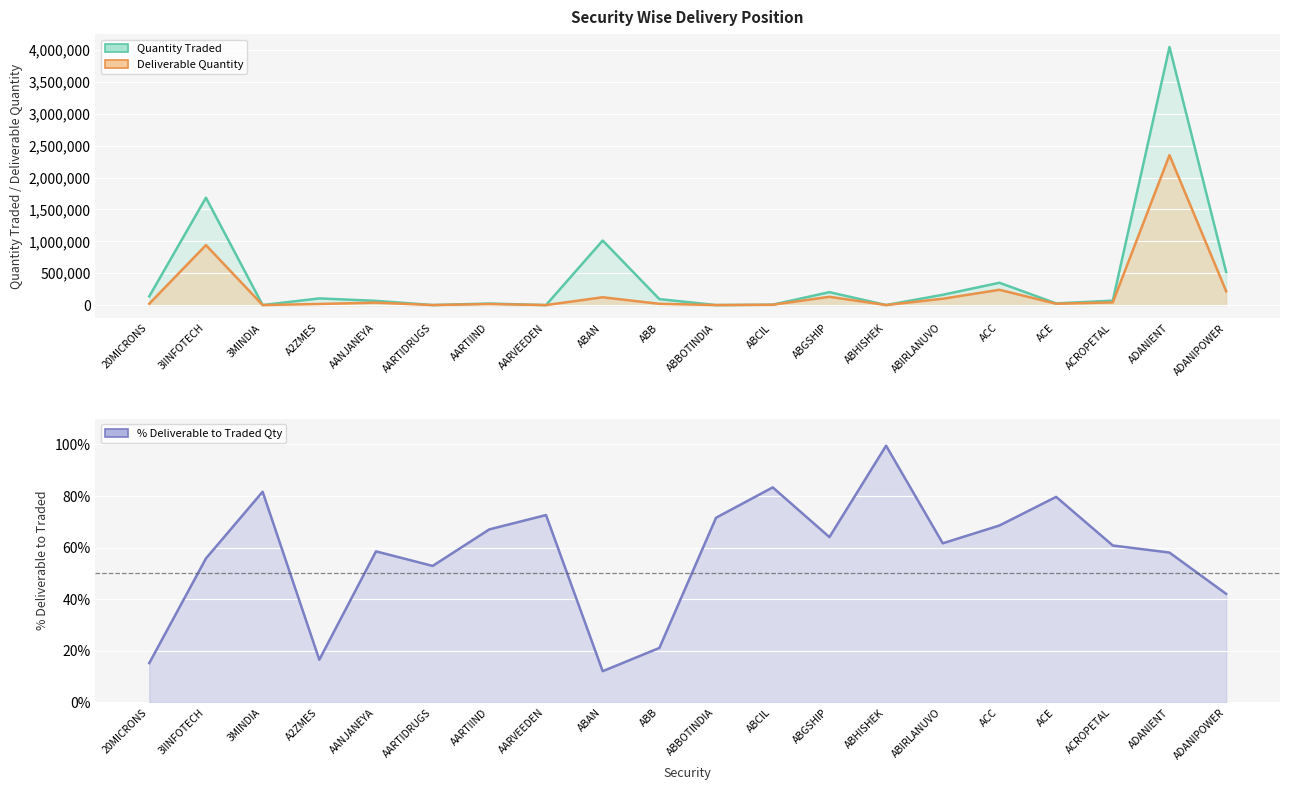

What is the maximum value for Quantity Traded?

4049487.0